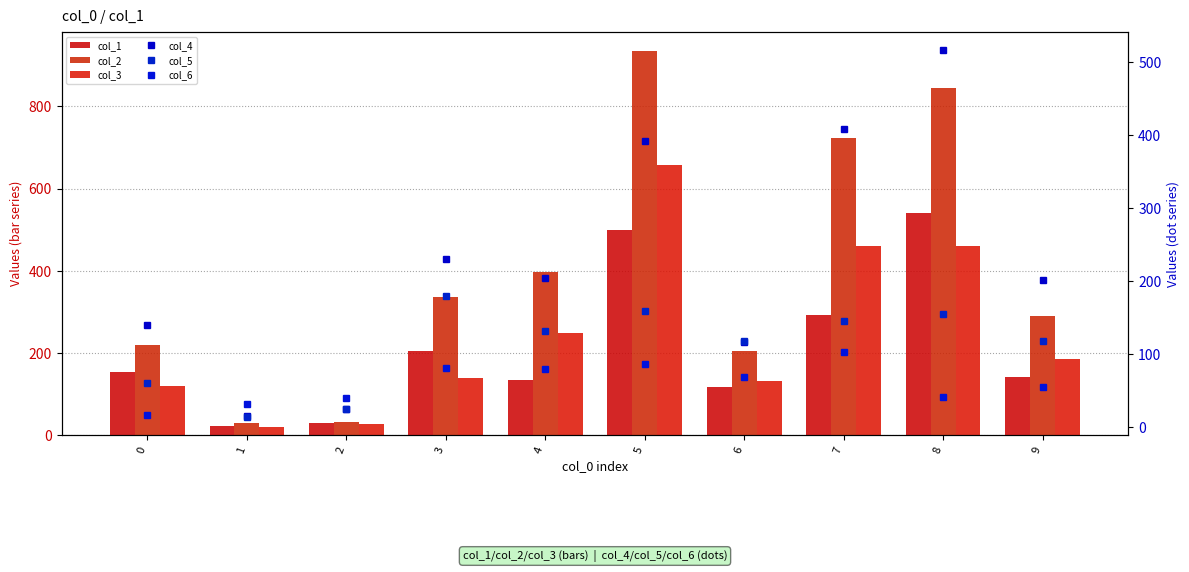

What is the total value across all series at 8?

2556